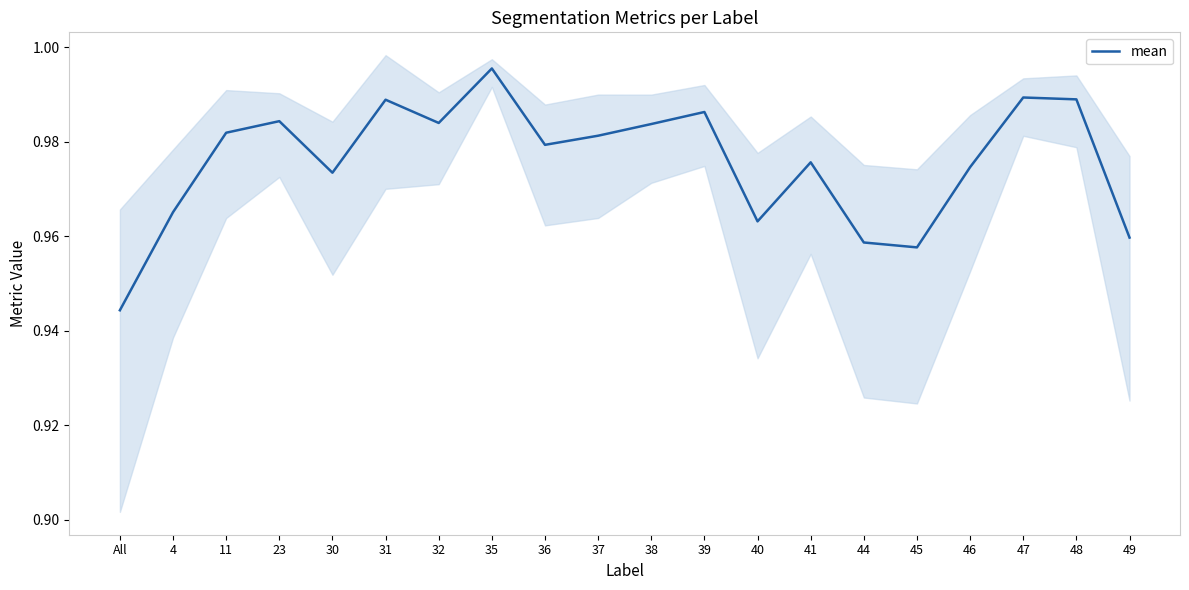

List the labels in order of value, largest first.

35, 47, 48, 31, 39, 23, 32, 38, 11, 37, 36, 41, 46, 30, 4, 40, 49, 44, 45, All